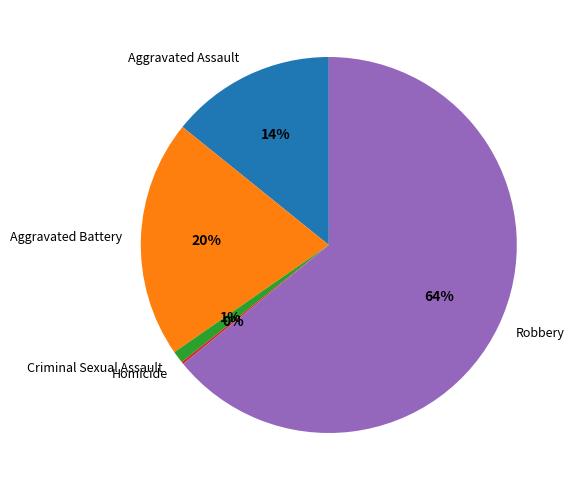

Do Aggravated Assault and Aggravated Battery together represent more than half of the pie?

No